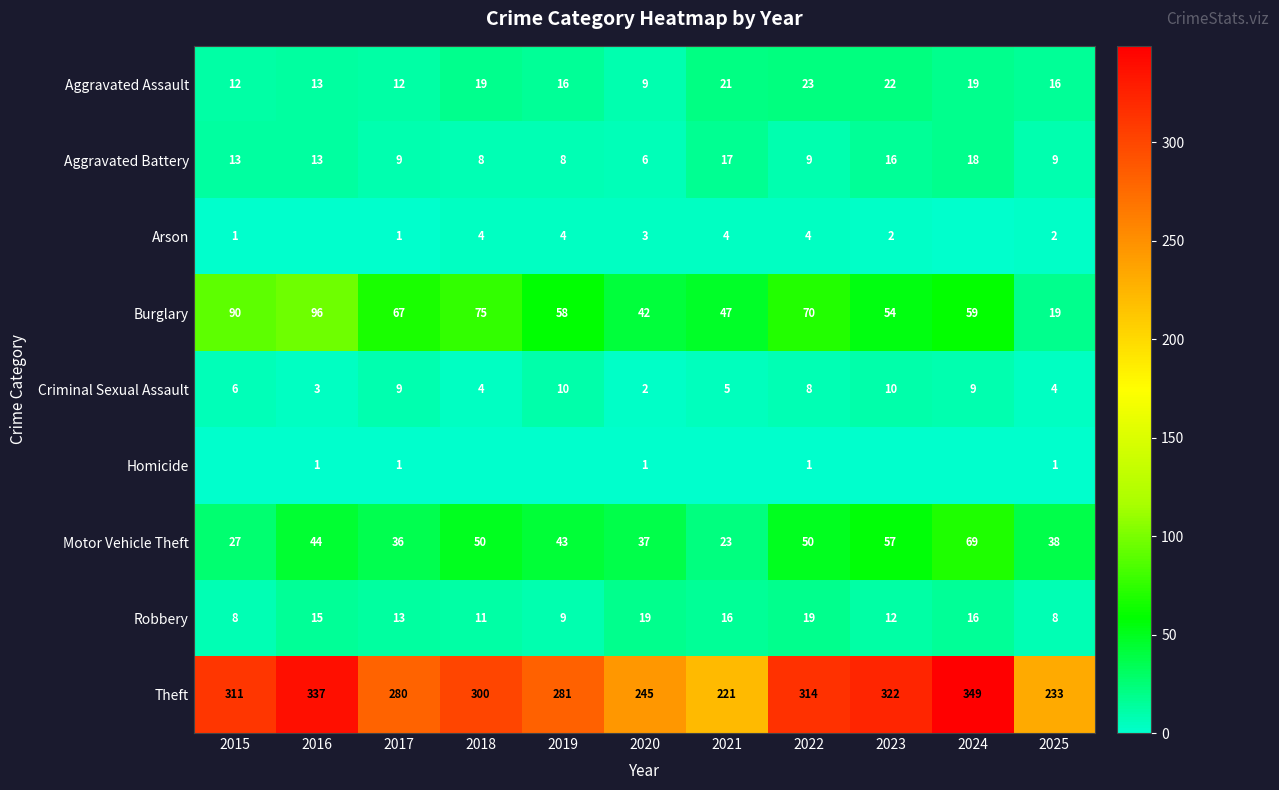

What is the difference between the highest and lowest values at 2018?

300